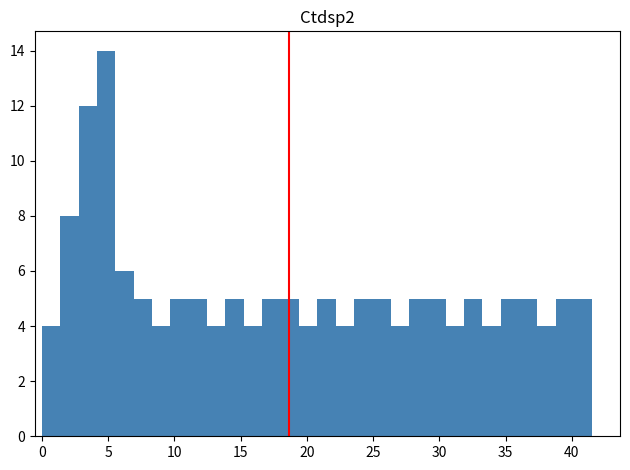

Read against the x-axis, roughly where is the centre of the tallest bar?

5.0